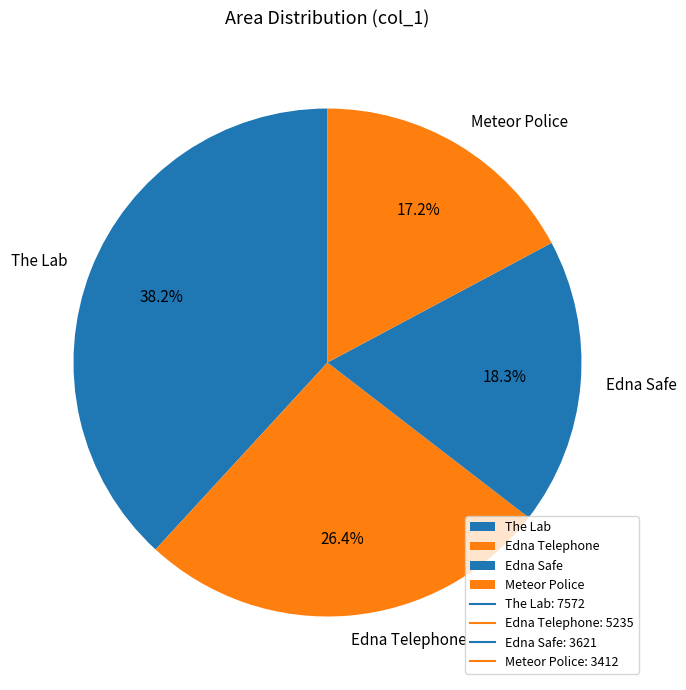

Which has a higher value, The Lab or Meteor Police?

The Lab